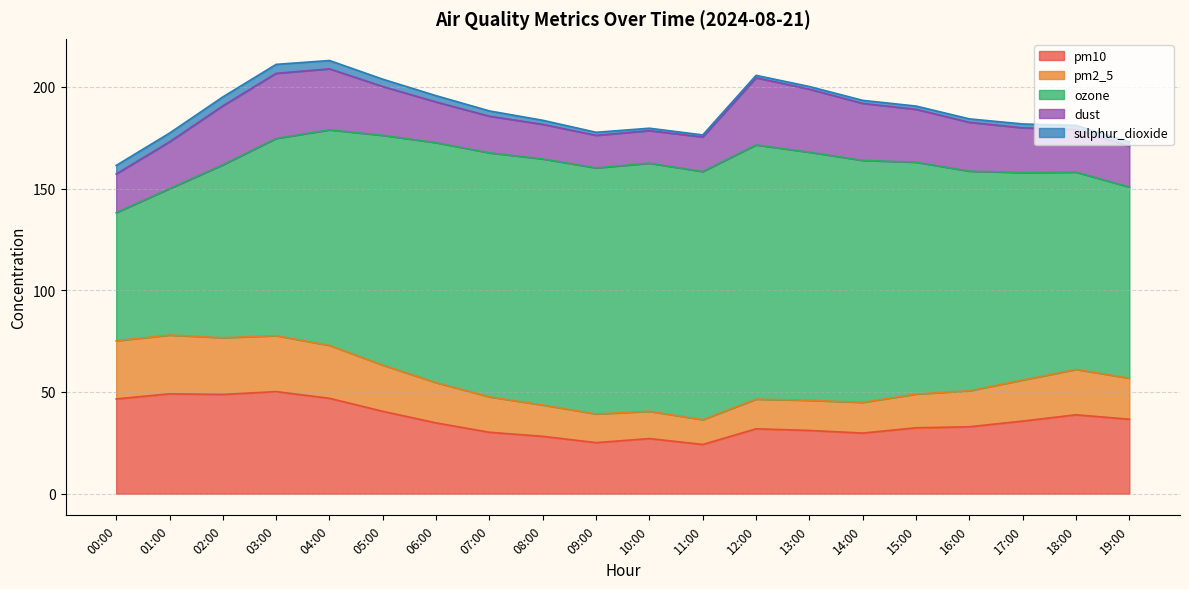

What is the value of the ozone point at the 1st from the left?

63.0